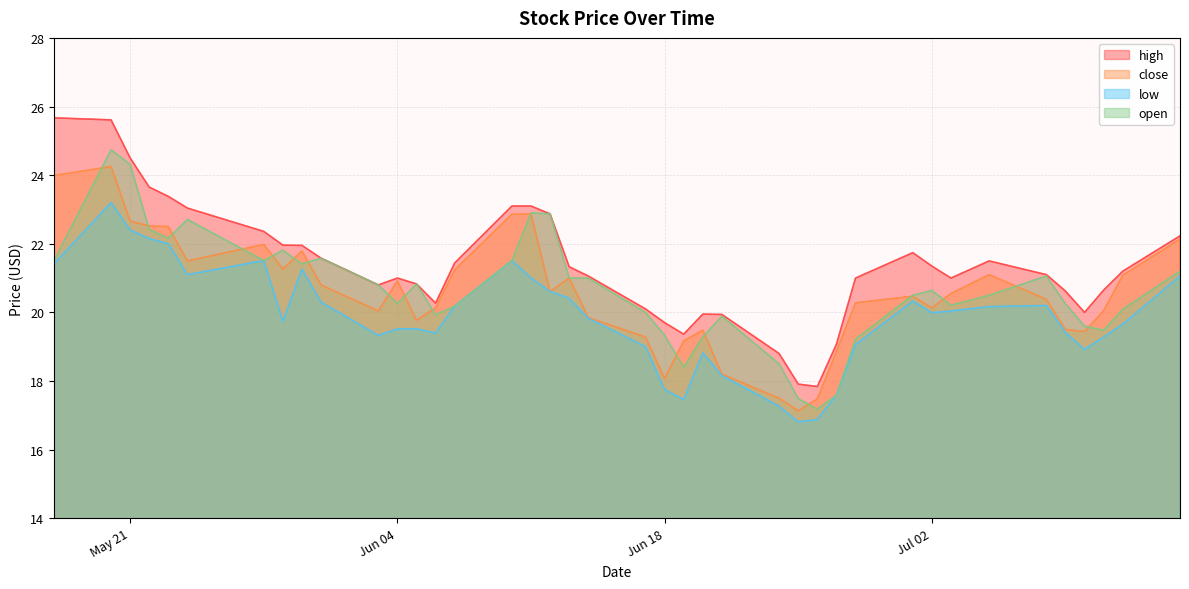

What is the smallest value displayed?

16.8